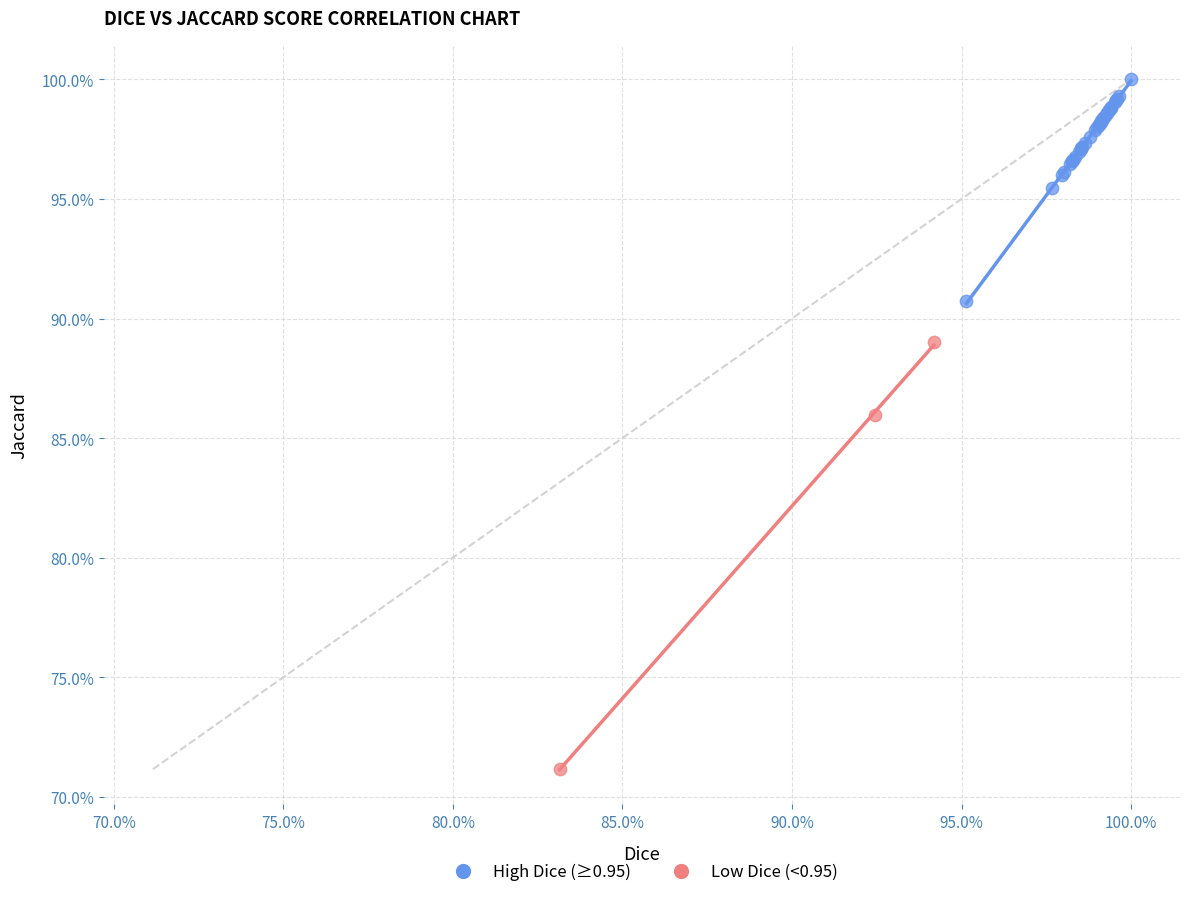

What are all the series names shown in the legend?

High Dice (≥0.95), Low Dice (<0.95)